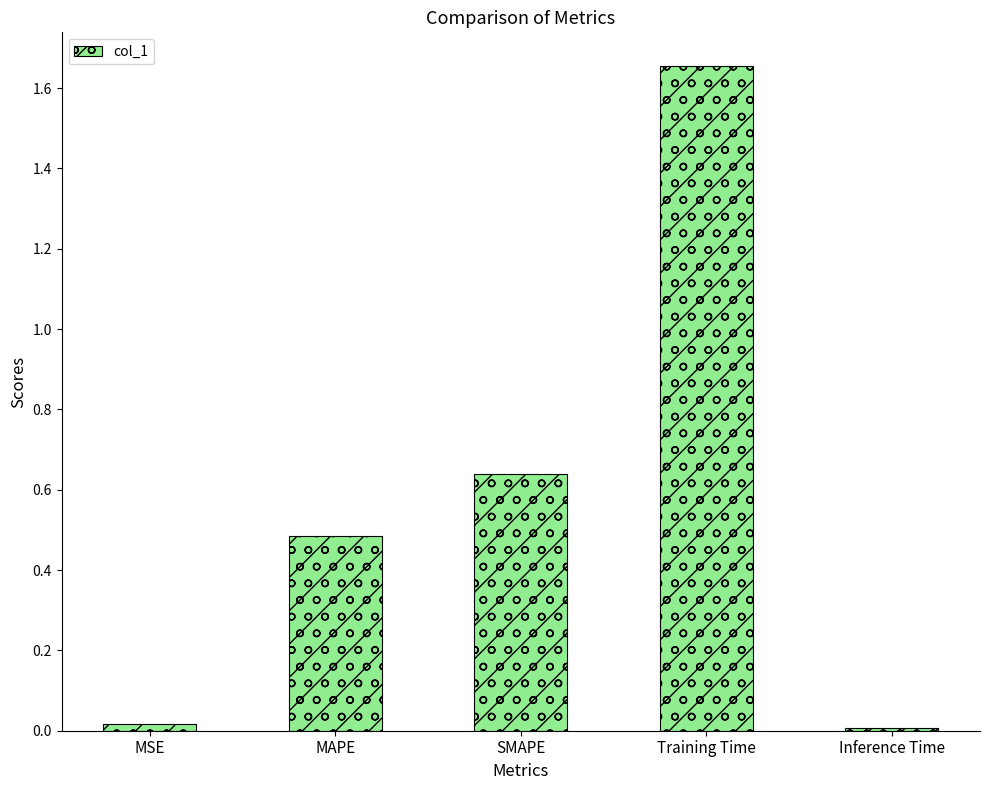

At which category does the chart reach its peak across all series?

Training Time